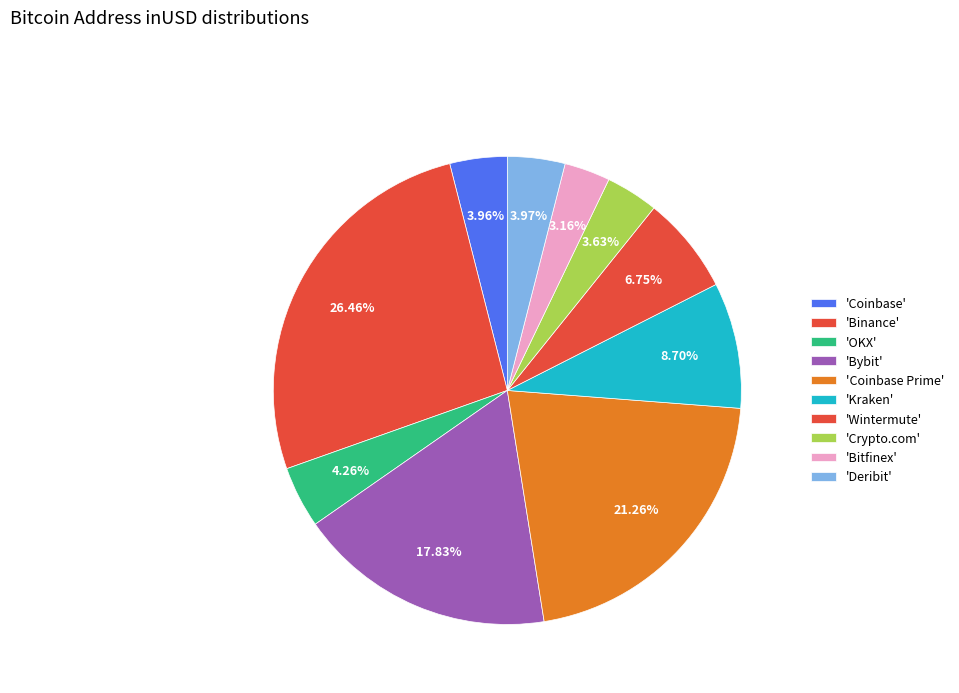

Count the number of slices in the pie.

10